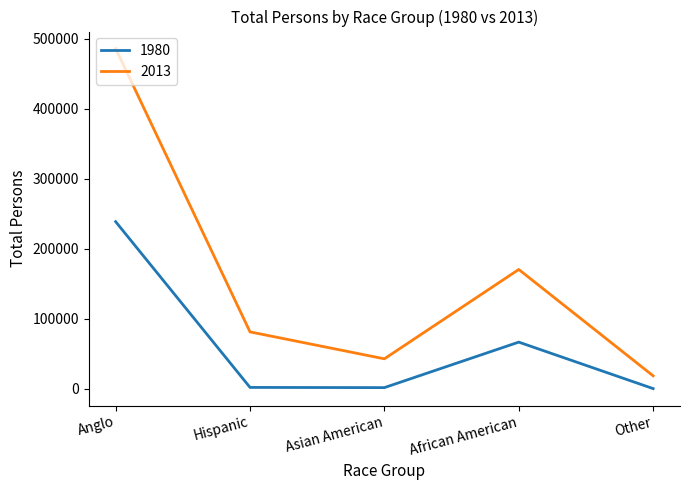

What is the spread (max minus min) of values at African American?

103781